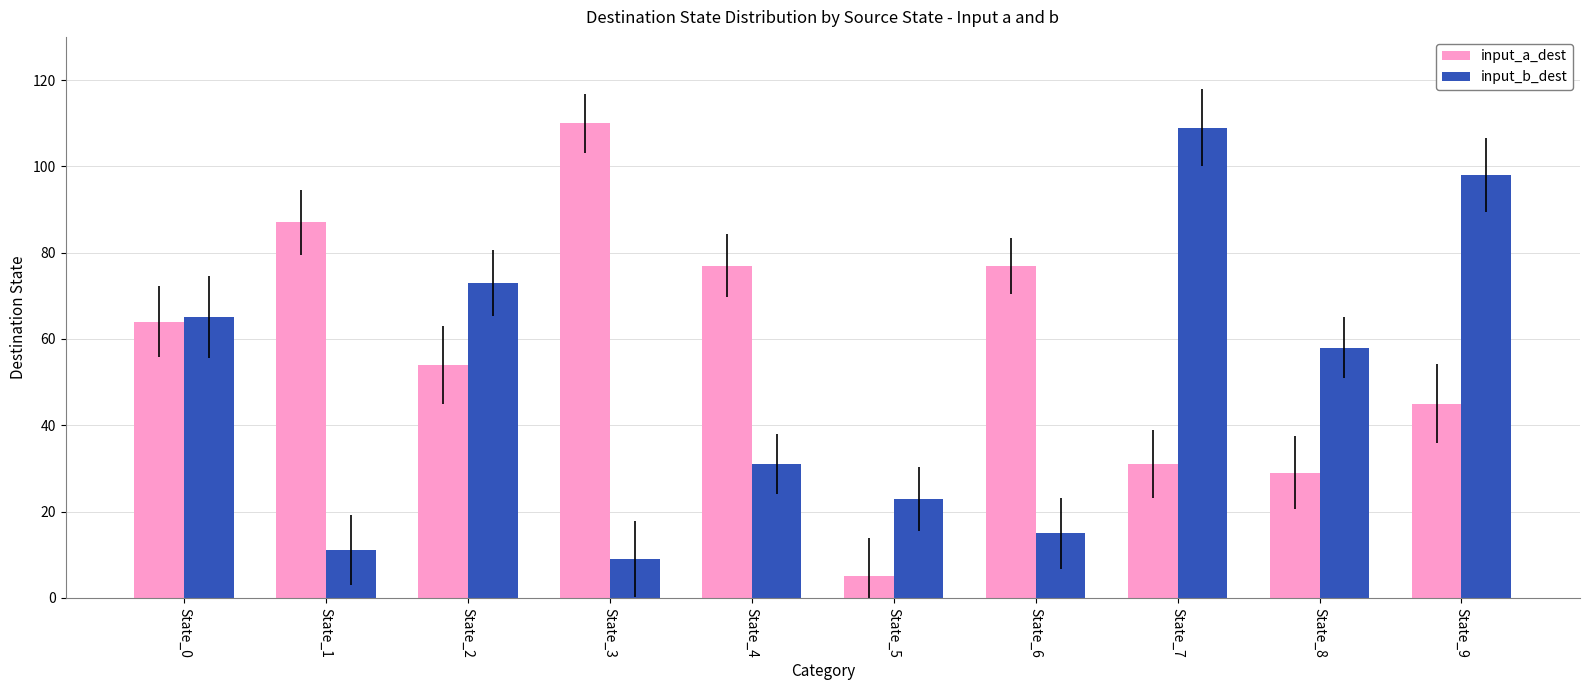

How many bars are there in total?

20